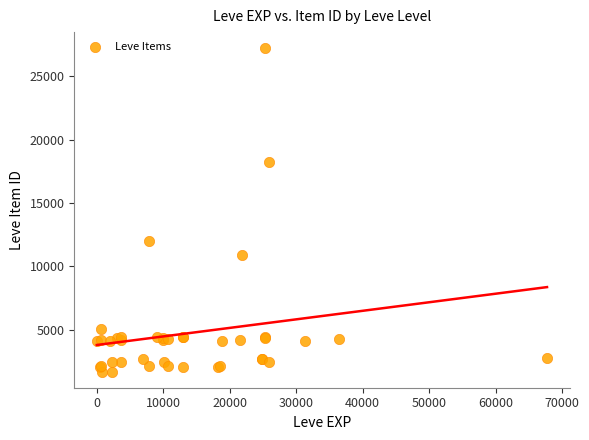

What Y value in the scatter plot is closest to 14448?

12018